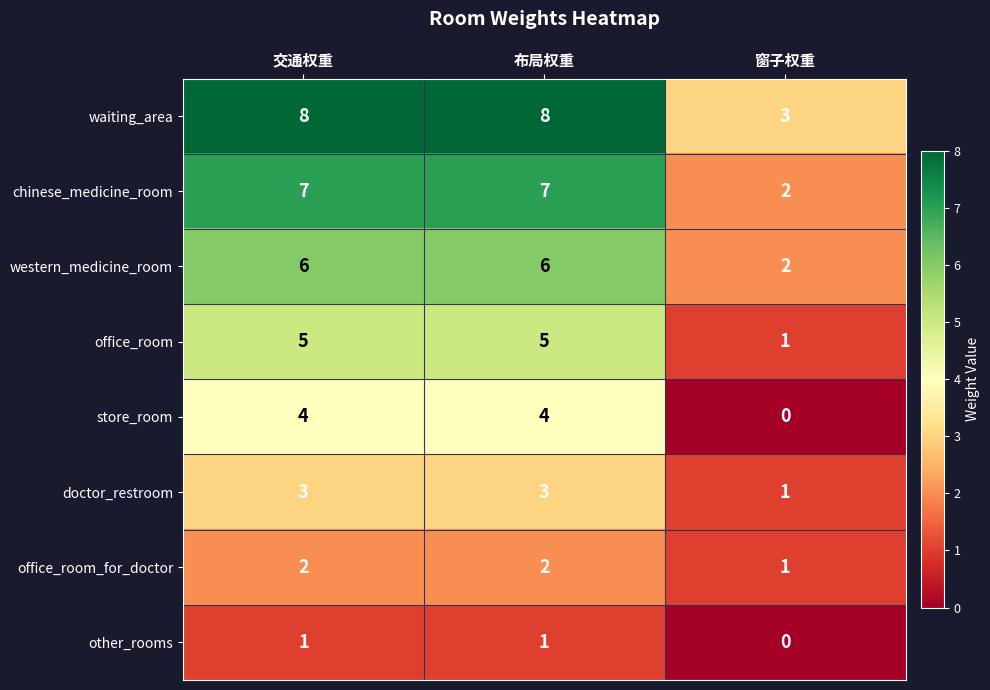

How many distinct data groups are displayed?

8